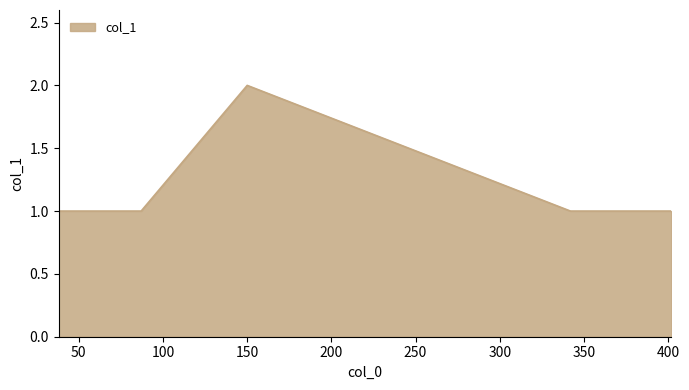

What is the average value?

1